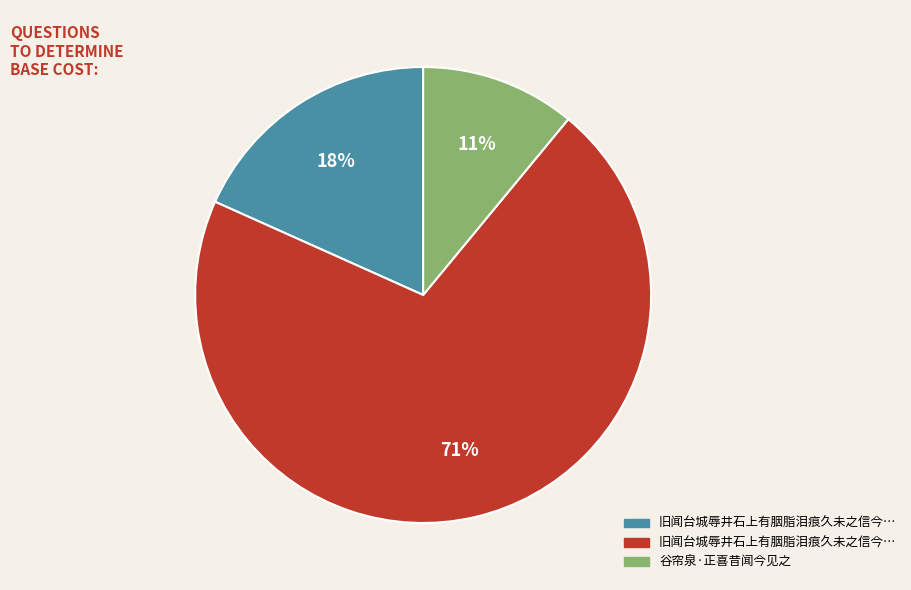

To the nearest percent, what is the average slice percentage?

33%